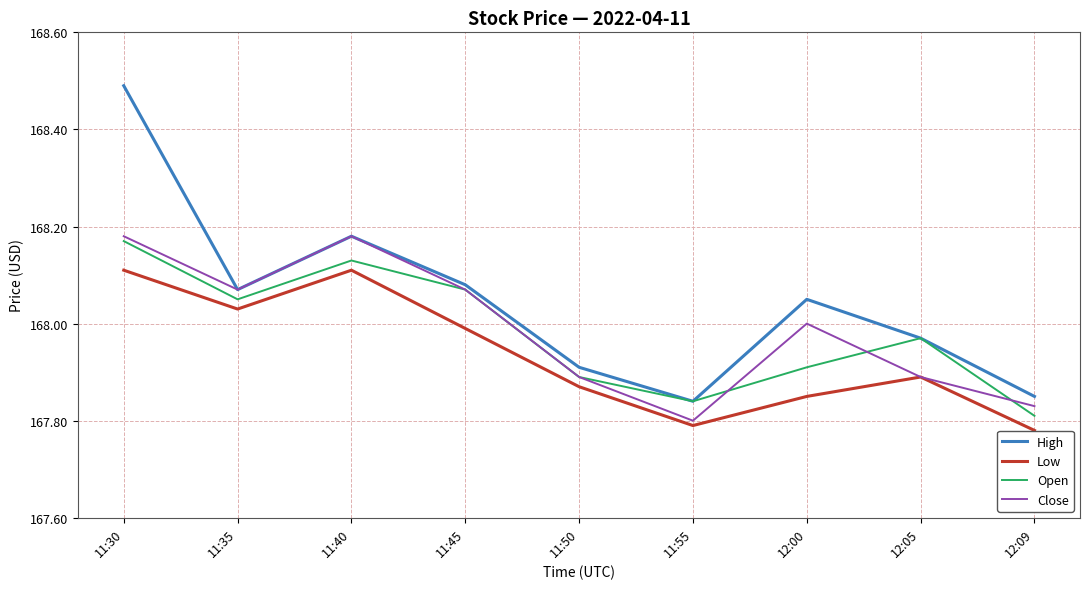

How many values in the High series are below 168?

4